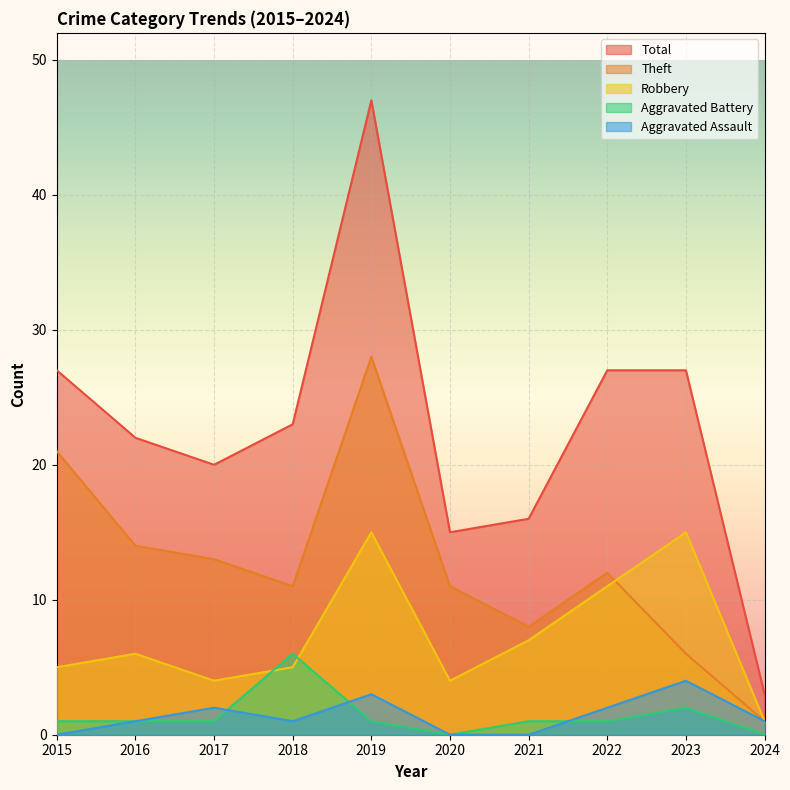

True or false: Aggravated Assault and Total intersect in this chart.

False